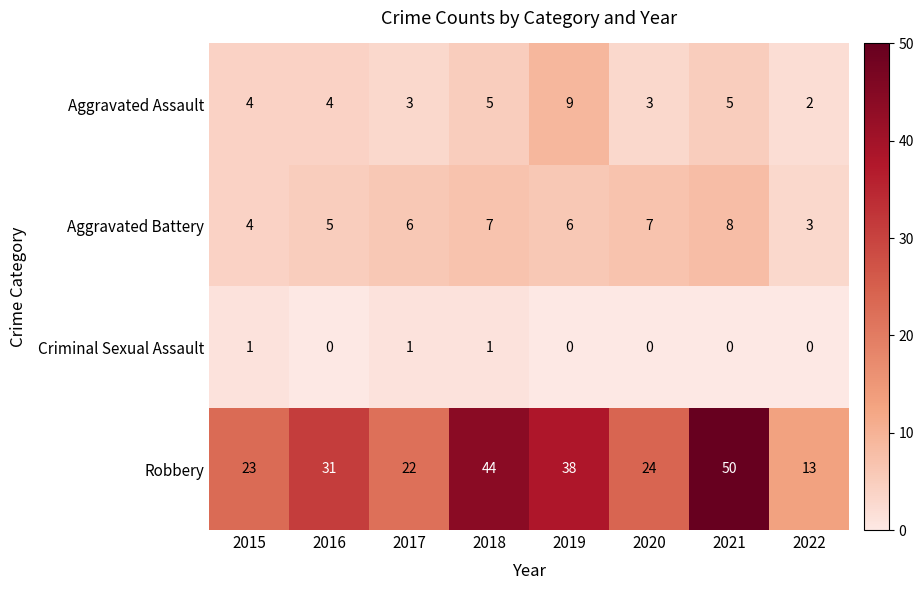

What is the difference between the highest and lowest values at 2015?

22